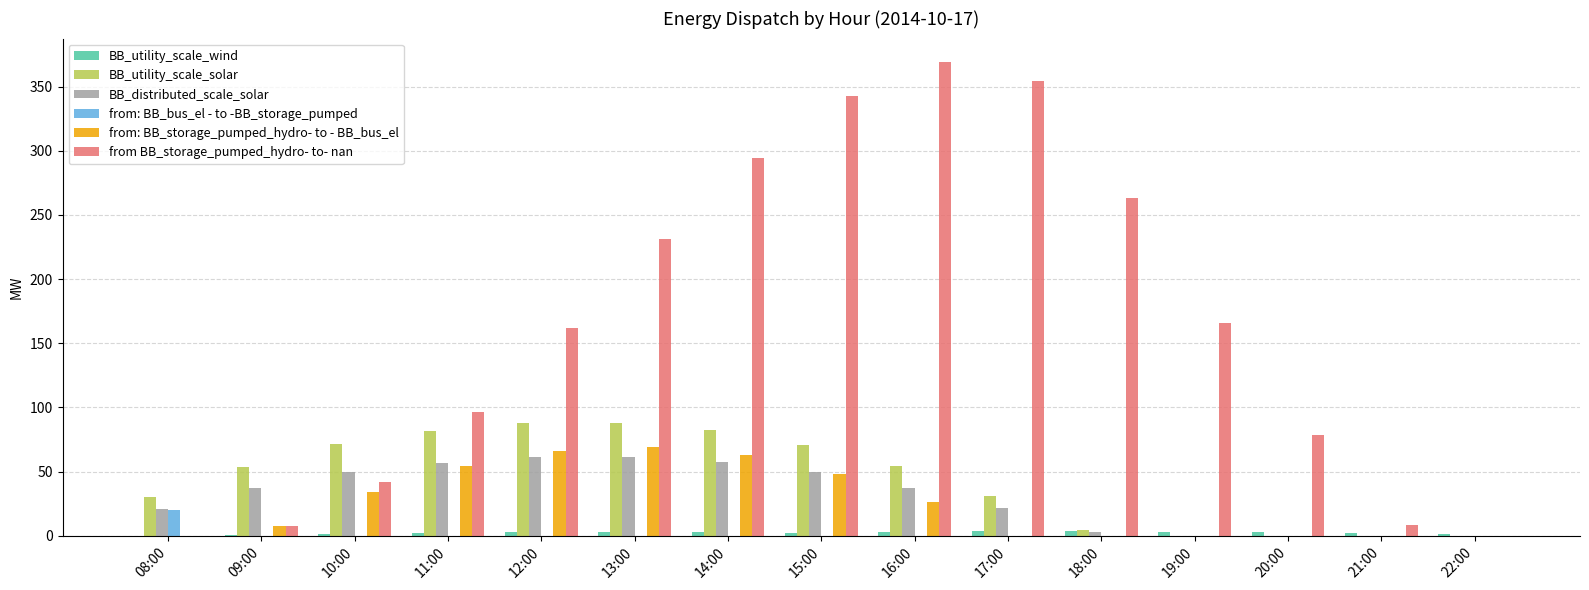

What is the highest value of the BB_utility_scale_solar series?

88.1